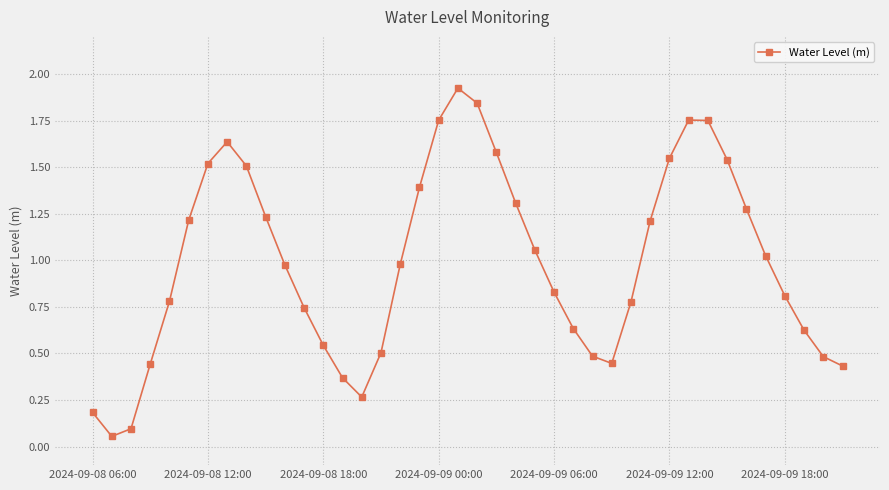

True or false: the data has more than 0 interior local peaks.

True